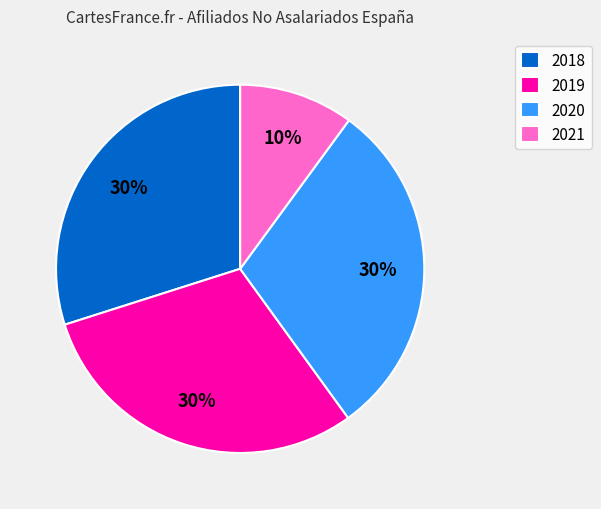

To the nearest percent, what percentage of the pie is 2019?

30%